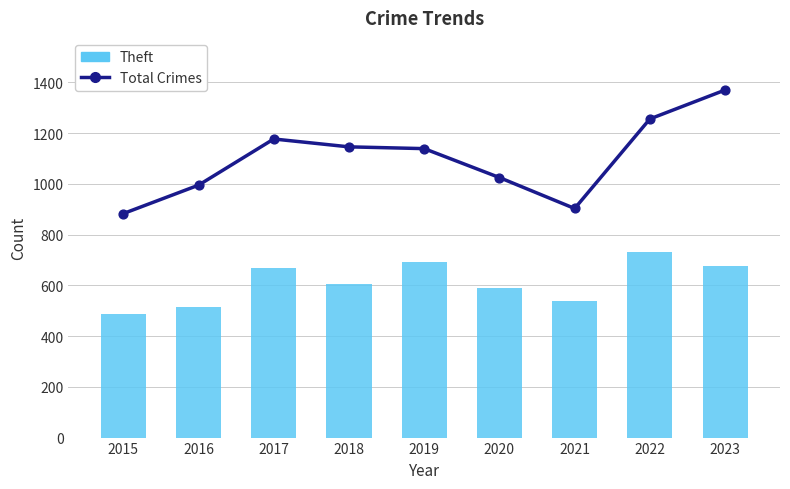

Which series reaches the maximum Y coordinate?

Total